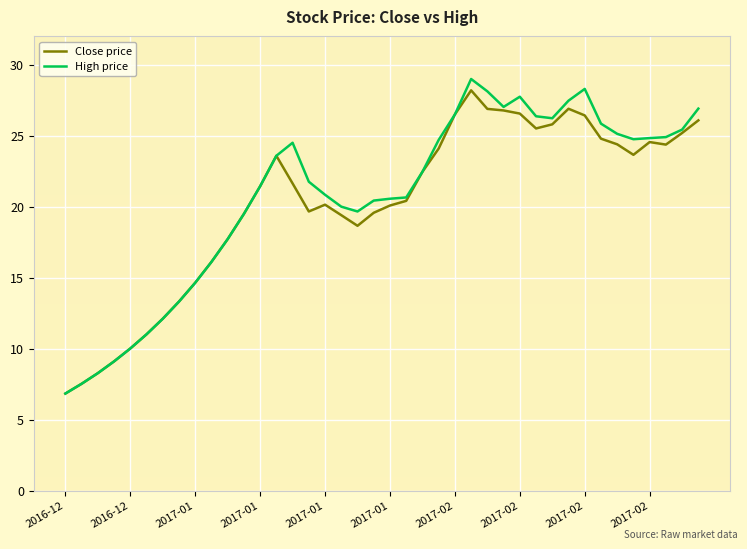

Which series has the widest spread of values?

High price